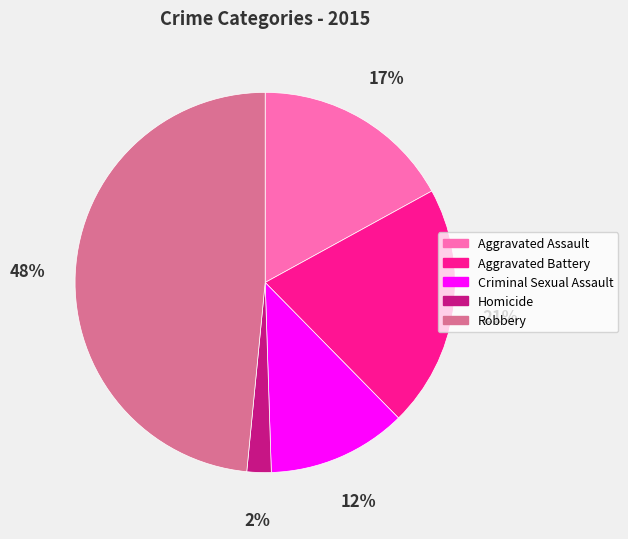

What percentage is the Aggravated Assault slice, to the nearest percent?

17%